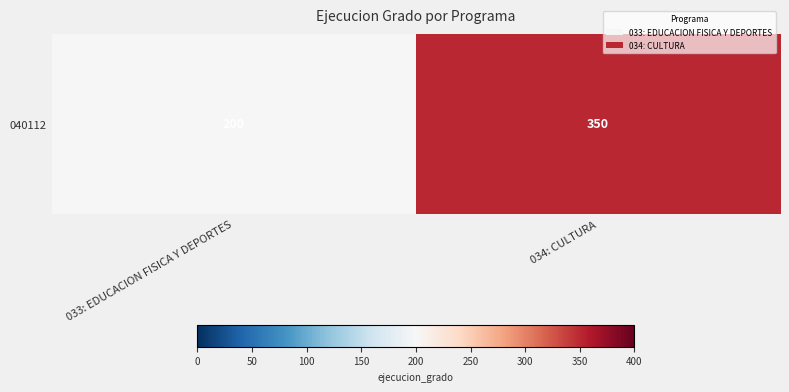

What is the difference between the values at 034: CULTURA and 033: EDUCACION FISICA Y DEPORTES?

150